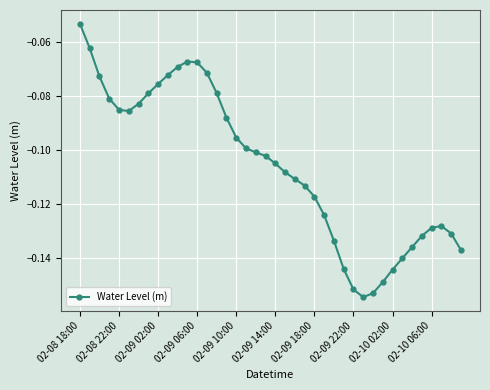

True or false: the data has more than 1 interior local peaks.

True